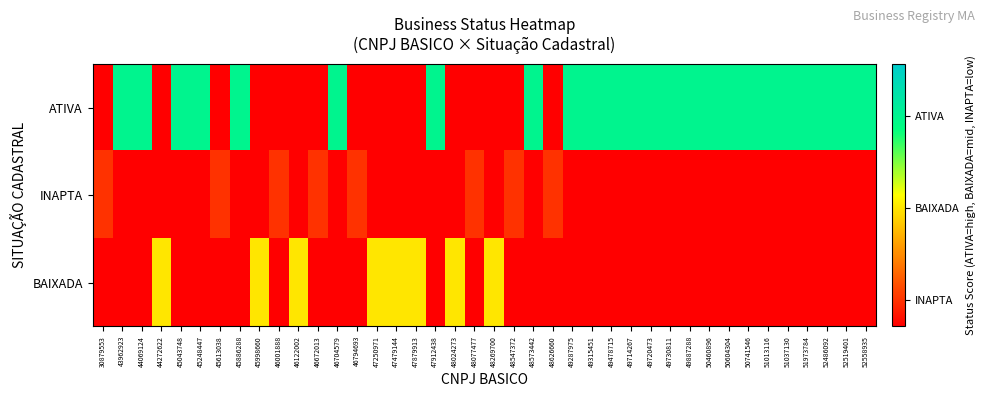

What is the maximum value shown in the chart?

0.8